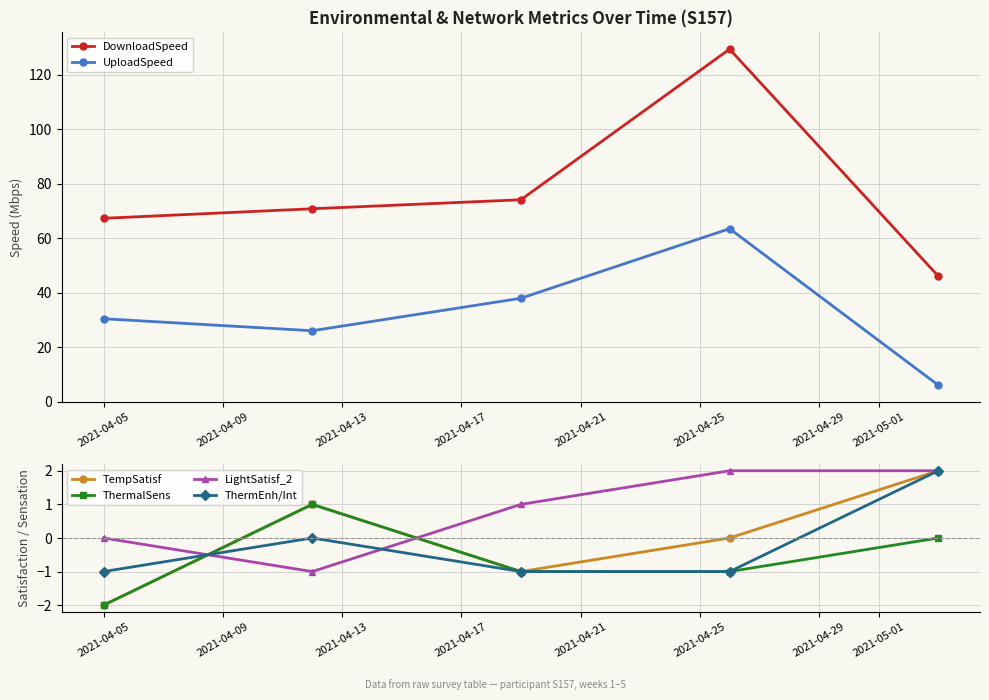

Does the chart have visible grid lines?

Yes